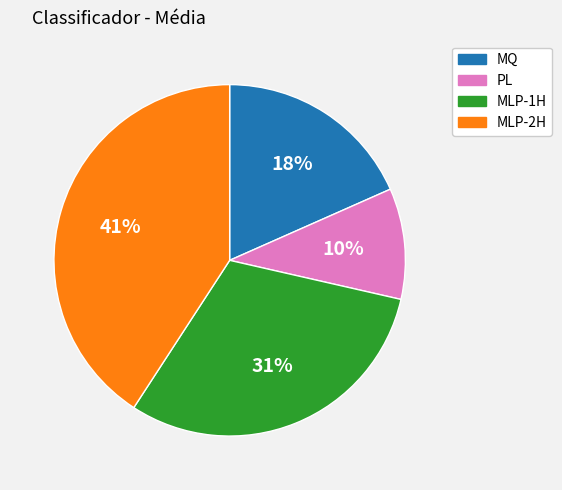

Is the sum of PL and MQ greater than half?

No